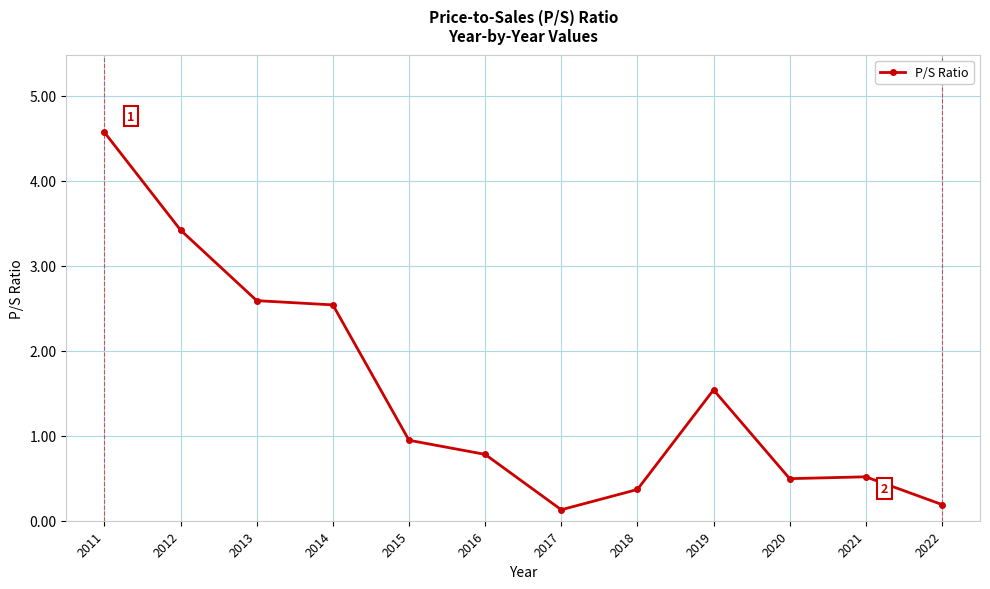

Reading left to right, extract all data points from this chart.

2011=4.6	2012=3.4	2013=2.6	2014=2.5	2015=0.9	2016=0.8	2017=0.1	2018=0.4	2019=1.5	2020=0.5	2021=0.5	2022=0.2